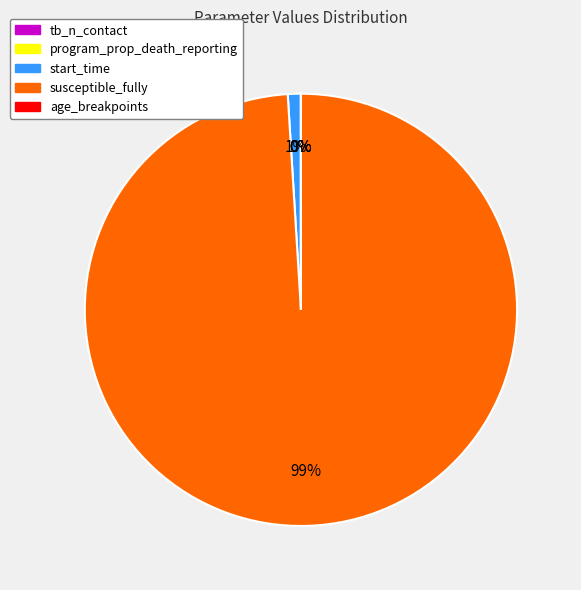

Which category has the biggest portion of the pie?

susceptible_fully